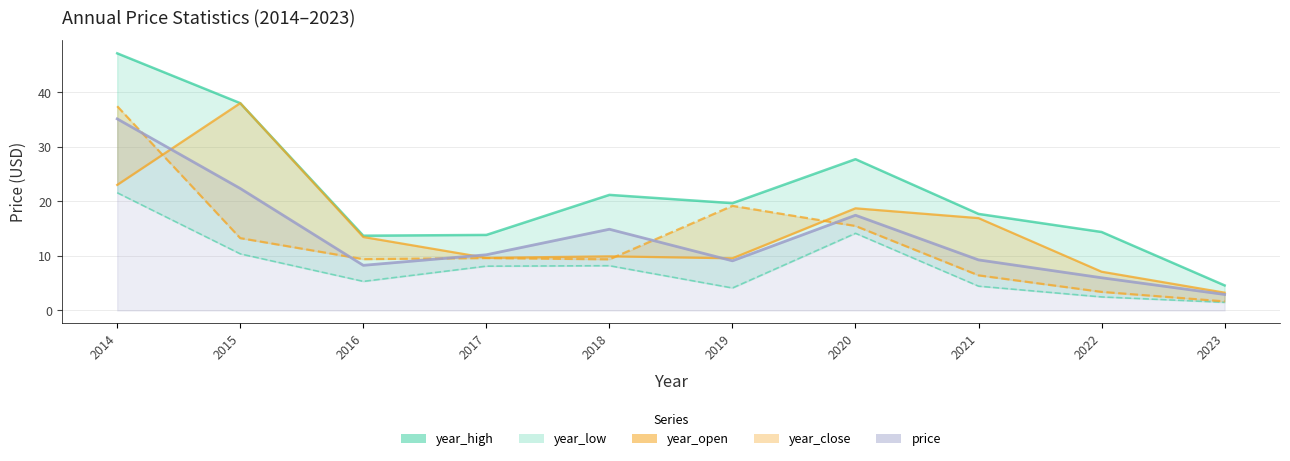

Reading left to right, list all the values displayed in this chart.

year_high: 47.1	38.0	13.7	13.8	21.2	19.7	27.7	17.7	14.4	4.6
year_low: 21.6	10.4	5.3	8.1	8.2	4.1	14.1	4.5	2.5	1.5
year_open: 23.0	38.0	13.5	9.6	9.9	9.6	18.7	16.9	7.1	3.3
year_close: 37.4	13.2	9.4	9.6	9.4	19.2	15.5	6.4	3.4	1.7
price: 35.1	22.4	8.3	10.2	14.9	9.1	17.4	9.3	6.0	2.9